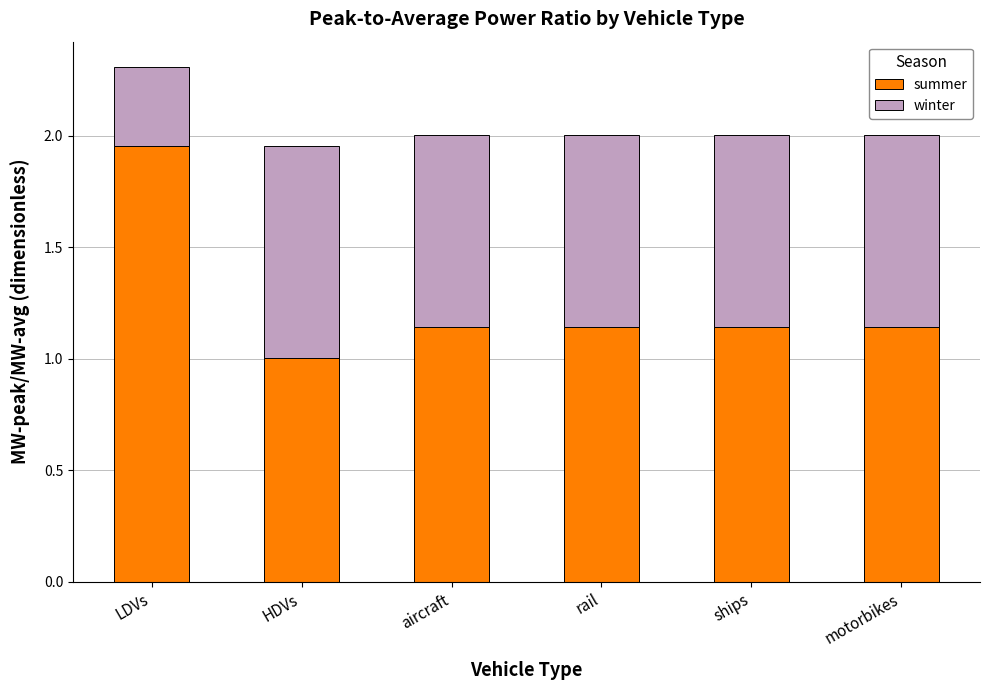

True or false: summer has a value of 3.3 at LDVs.

False